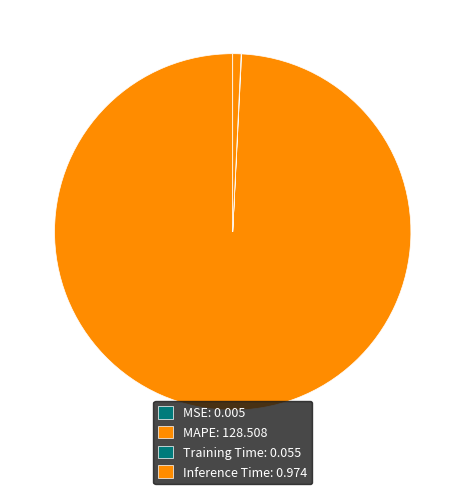

The Training Time slice represents 0% of the pie. True or false?

True